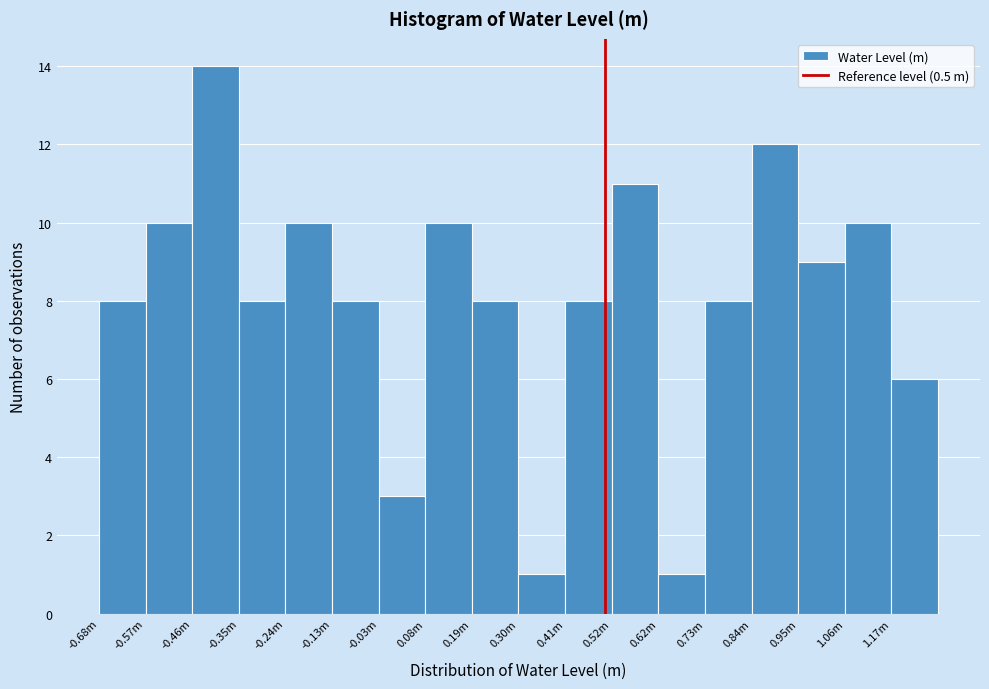

Reading right to left, list all the values displayed in this chart.

6	10	9	12	8	1	11	8	1	8	10	3	8	10	8	14	10	8